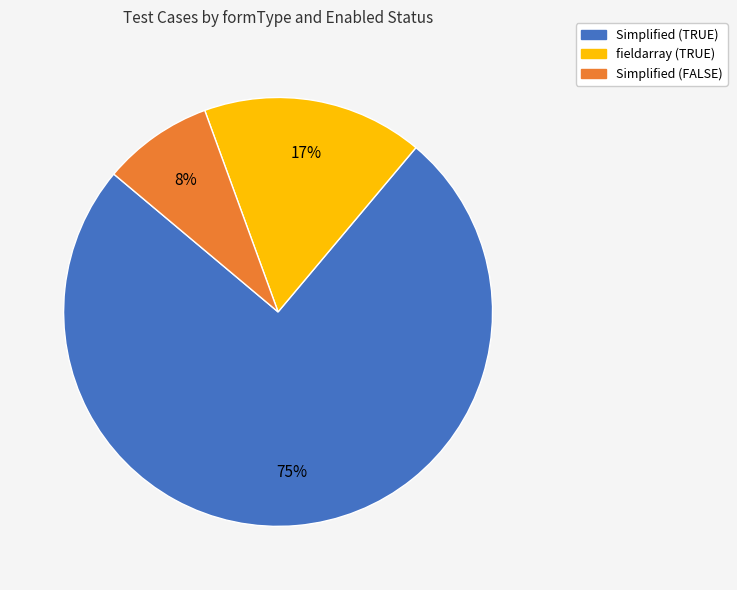

Which slice represents more than half of the pie?

Simplified (TRUE)